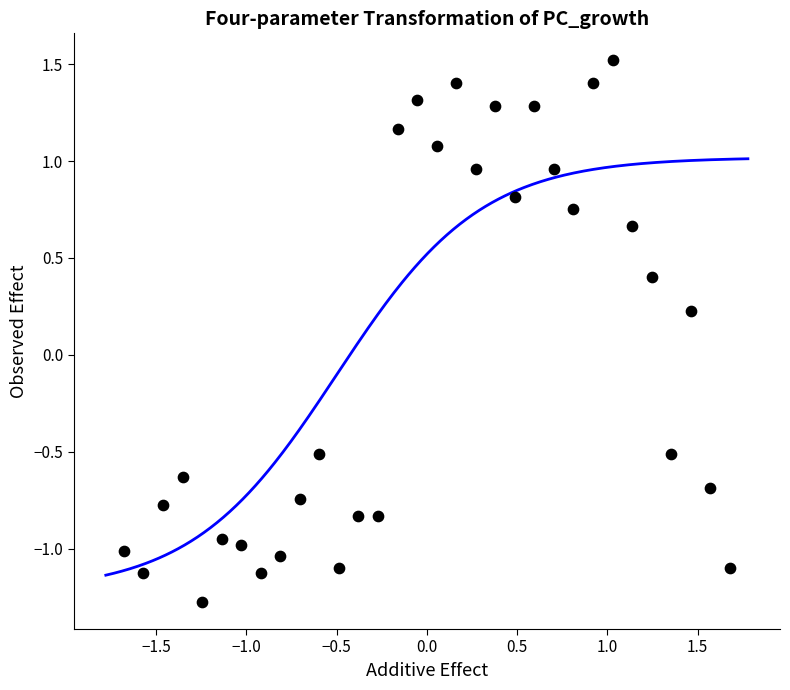

What is the range of Y values (max minus min)?

2.8